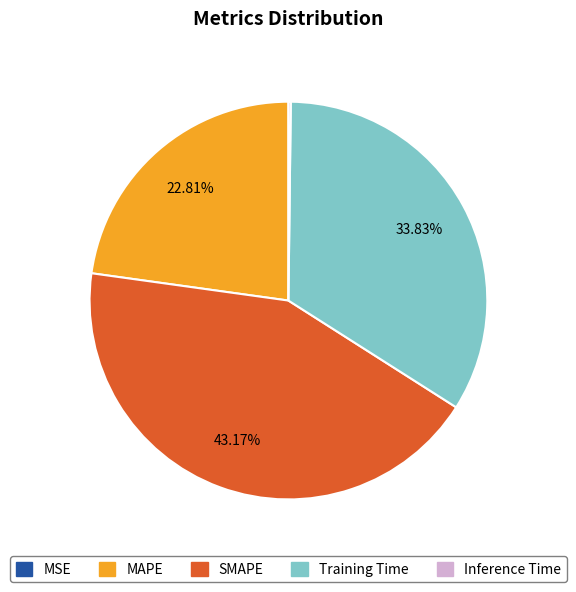

Does SMAPE represent more than half of the total?

No